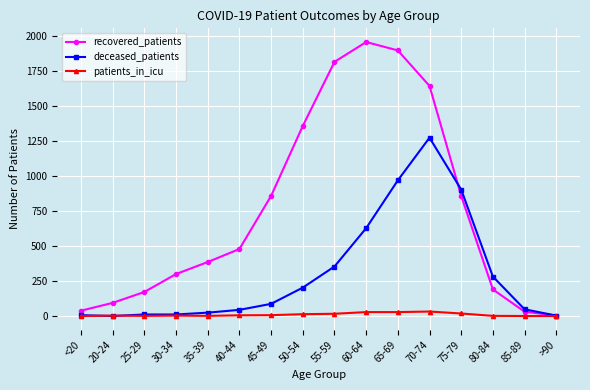

At which category does the chart reach its peak across all series?

60-64